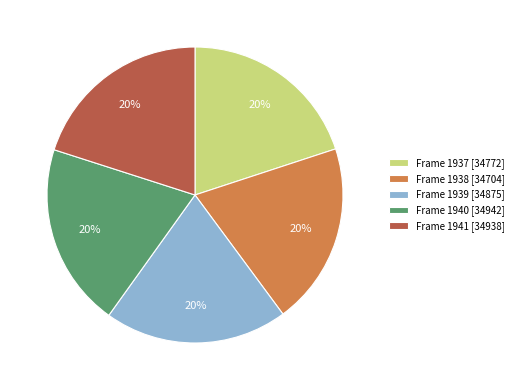

Is there any slice that represents more than half of the pie?

No